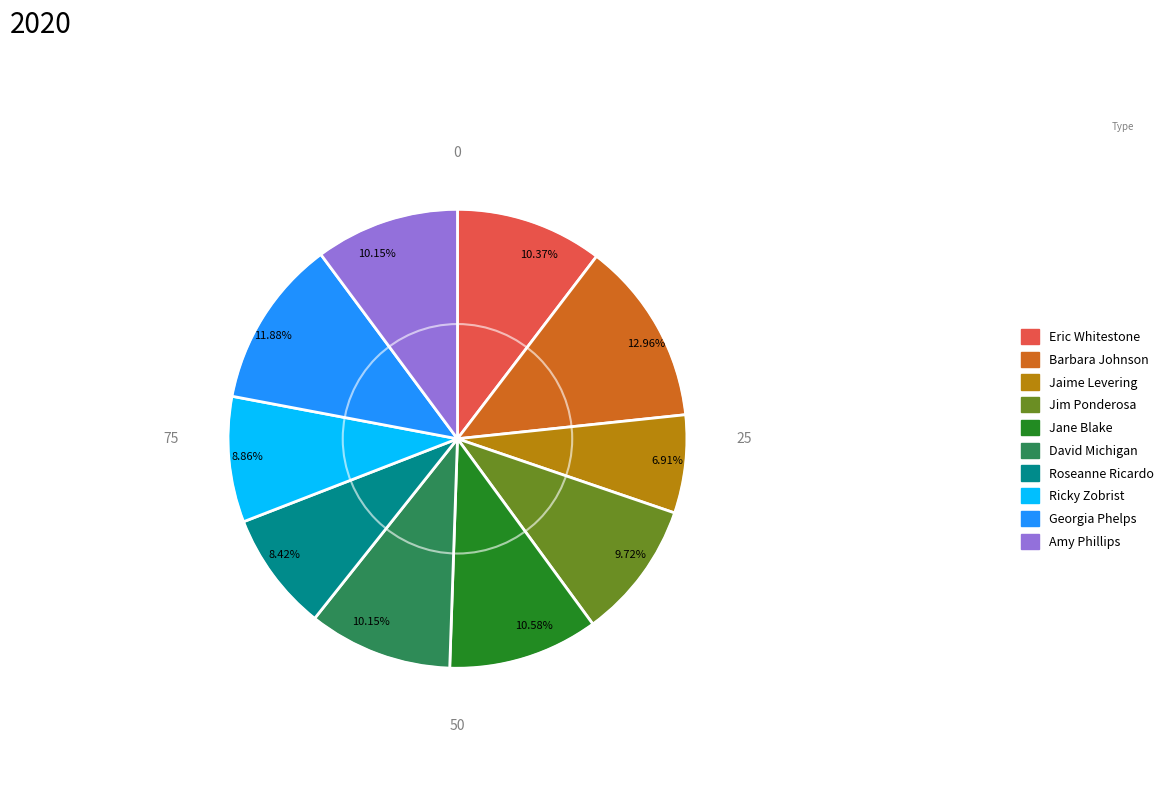

Is there a majority slice in this chart?

No